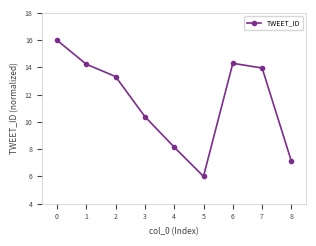

How many lines are shown in the chart?

1